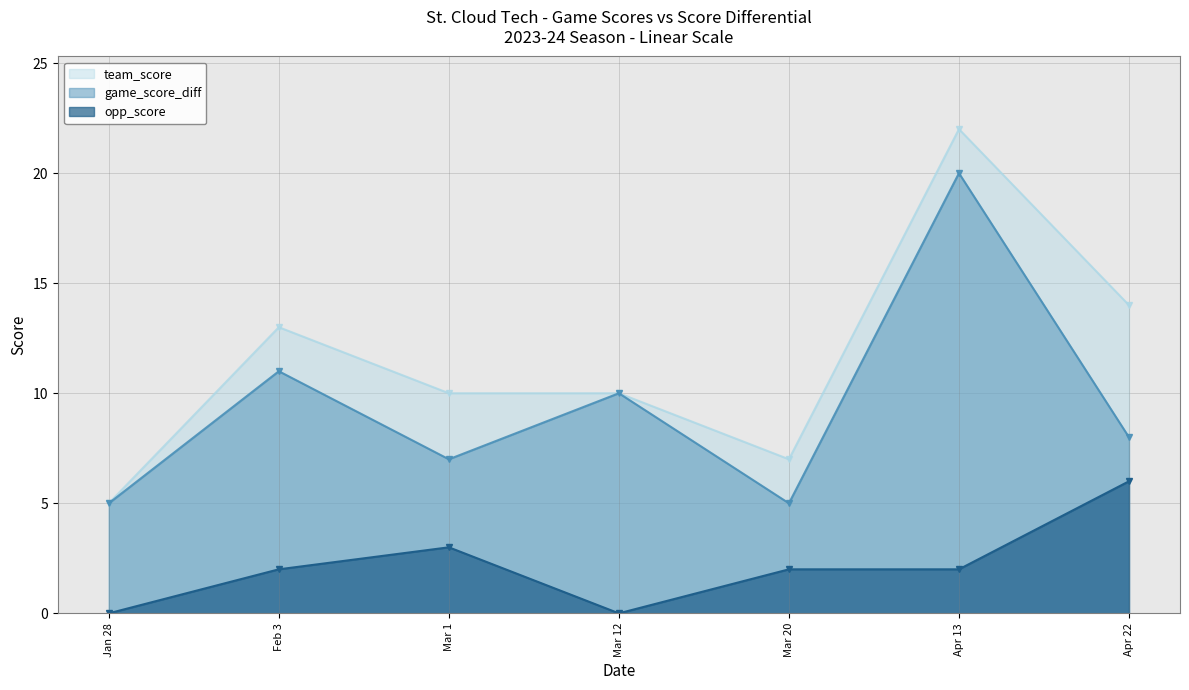

At which category is the sum across all series the highest?

Apr 13